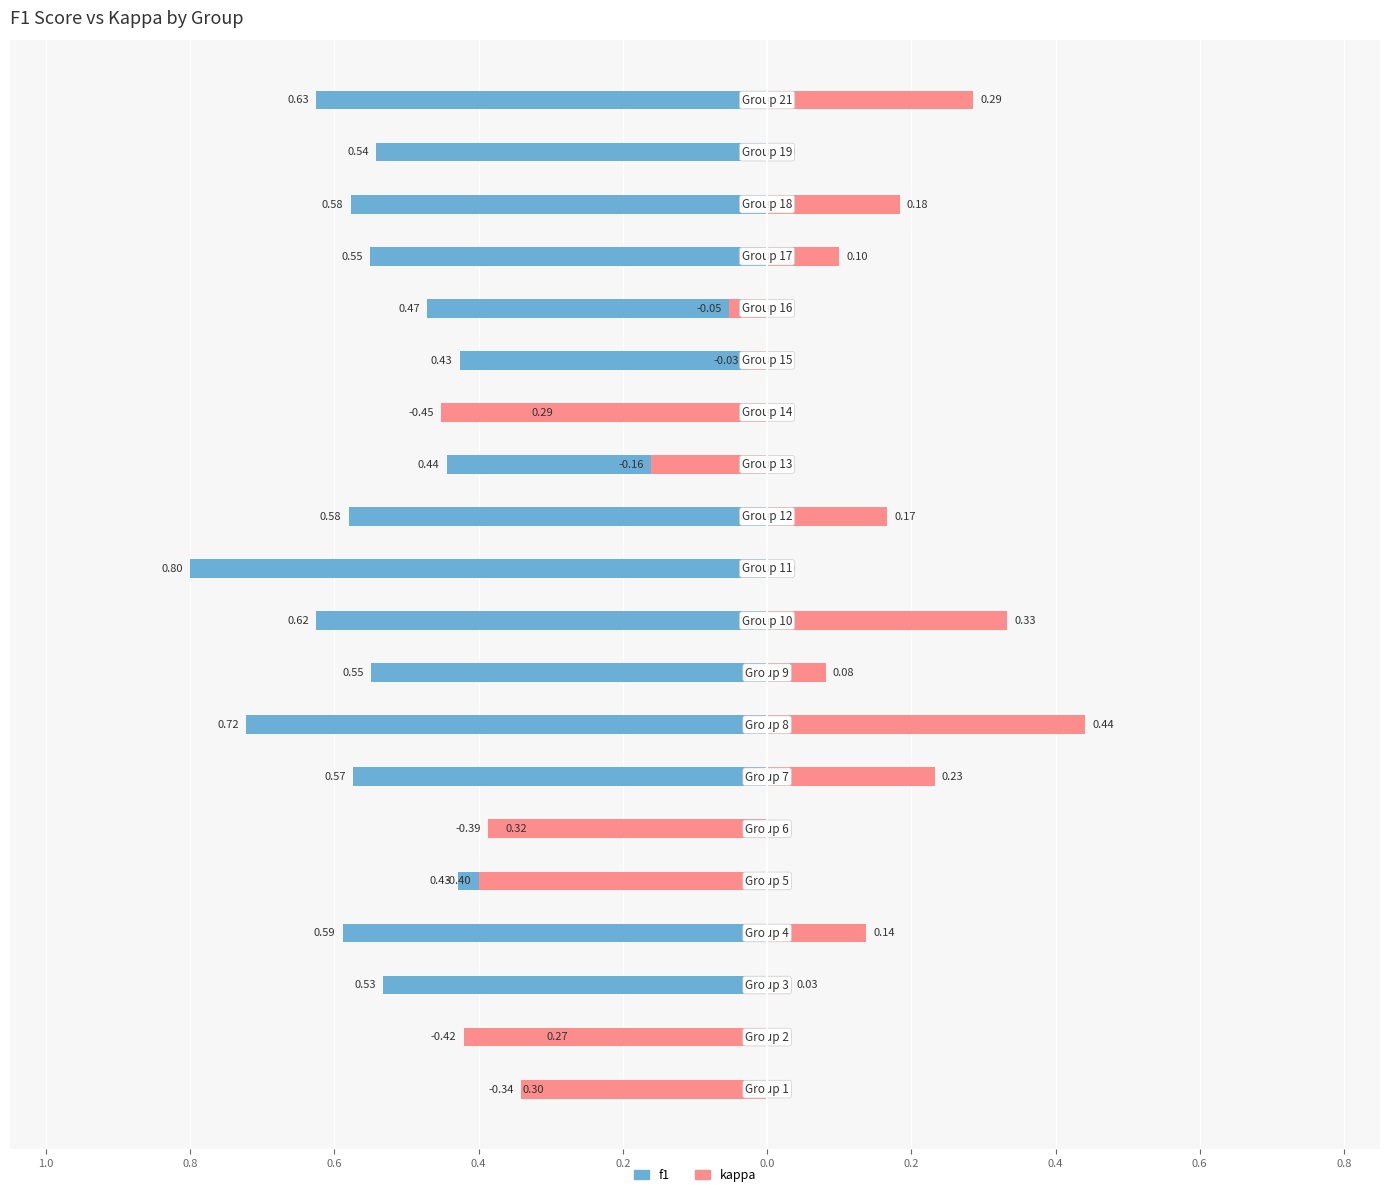

Which series has the widest spread of values?

kappa